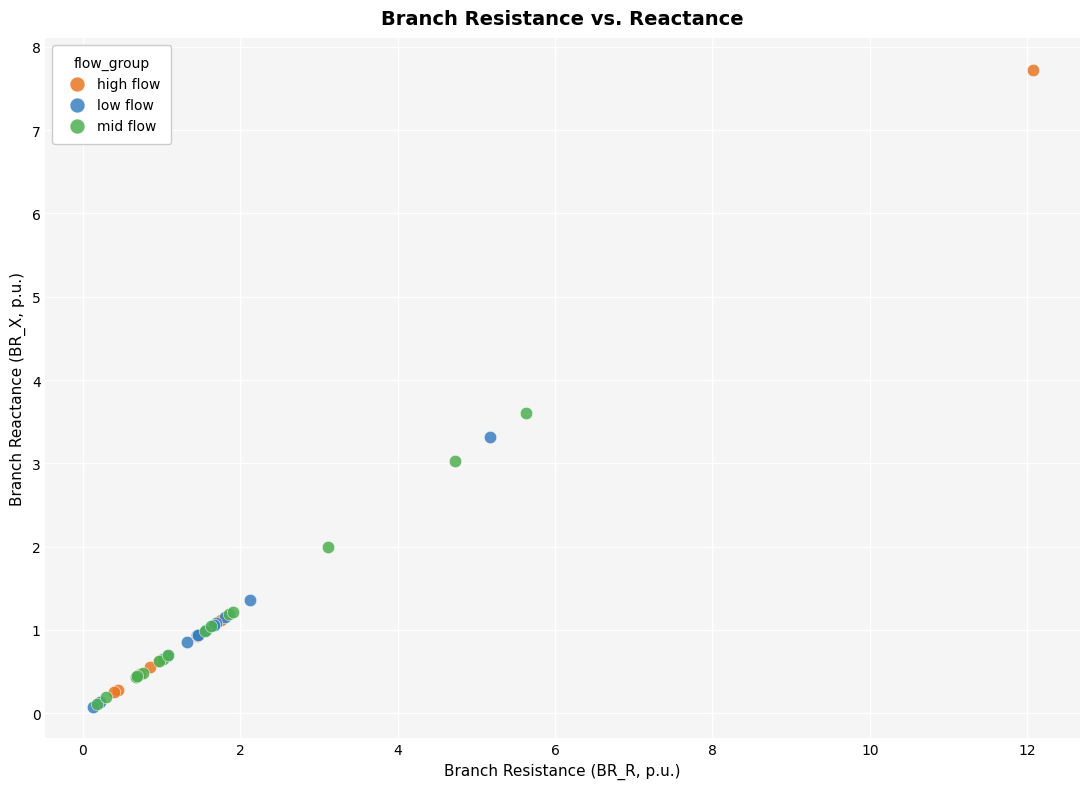

Which series reaches the maximum Y coordinate?

high flow